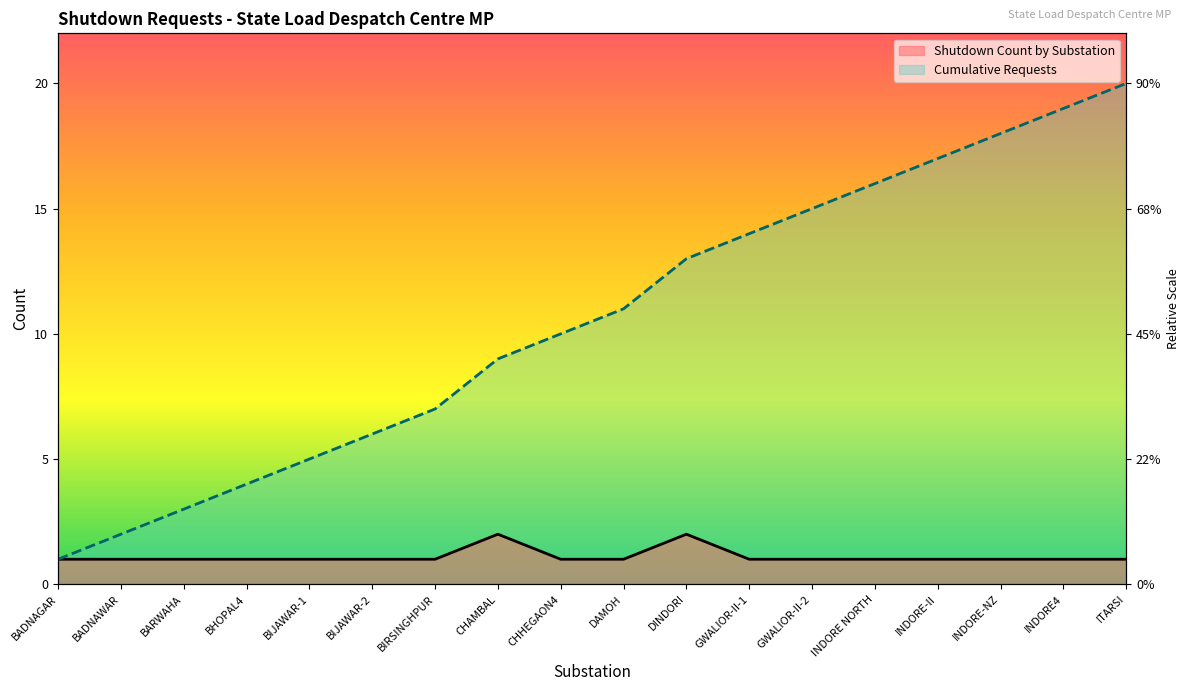

True or false: Cumulative Requests has a value of 1 at BIJAWAR-1.

False